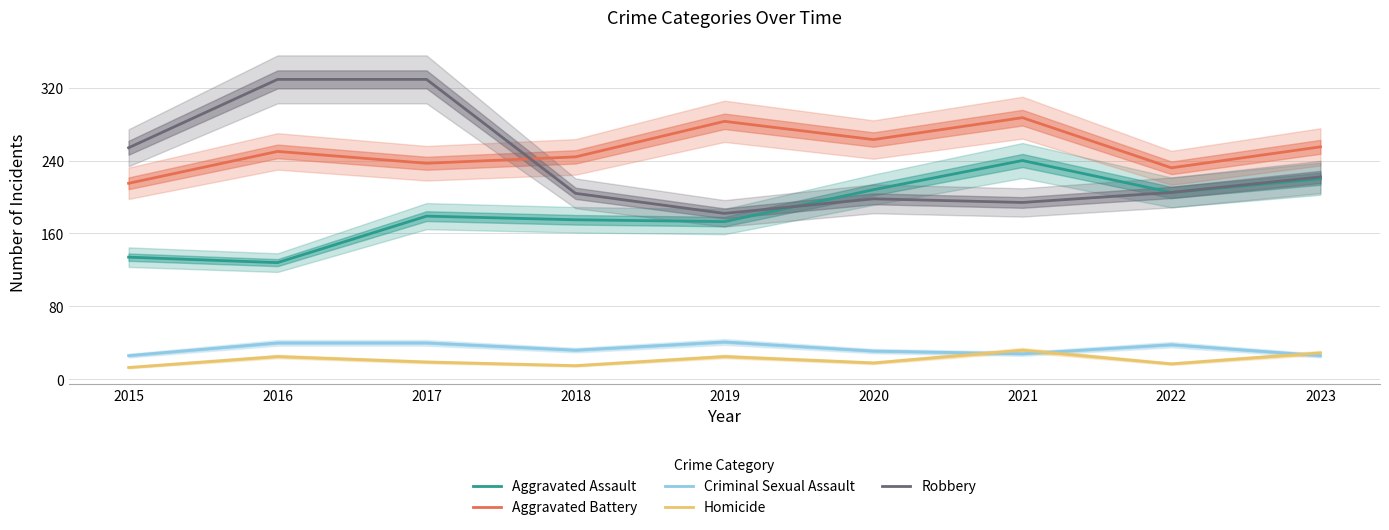

Between 2016 and 2023, which series saw the biggest shift?

Robbery